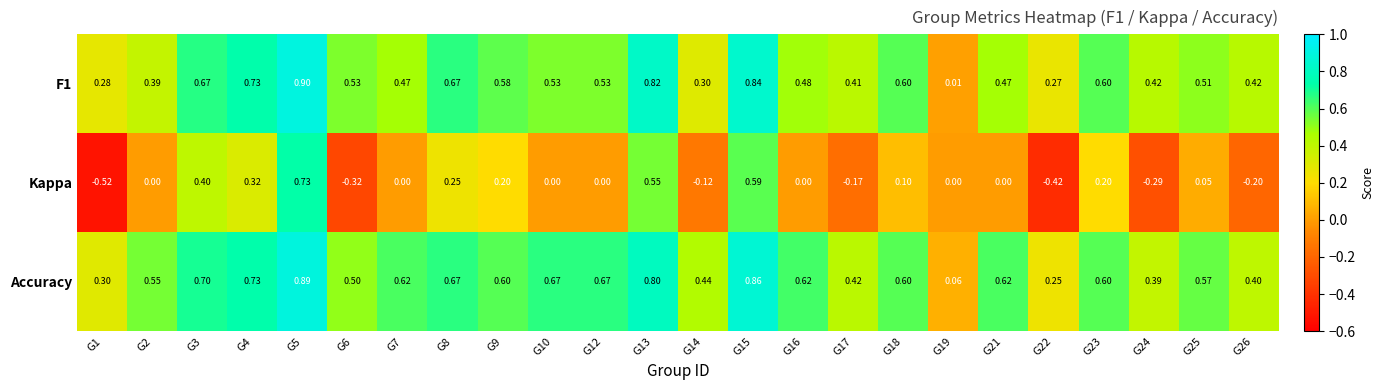

Which series has the largest total across all categories?

Accuracy